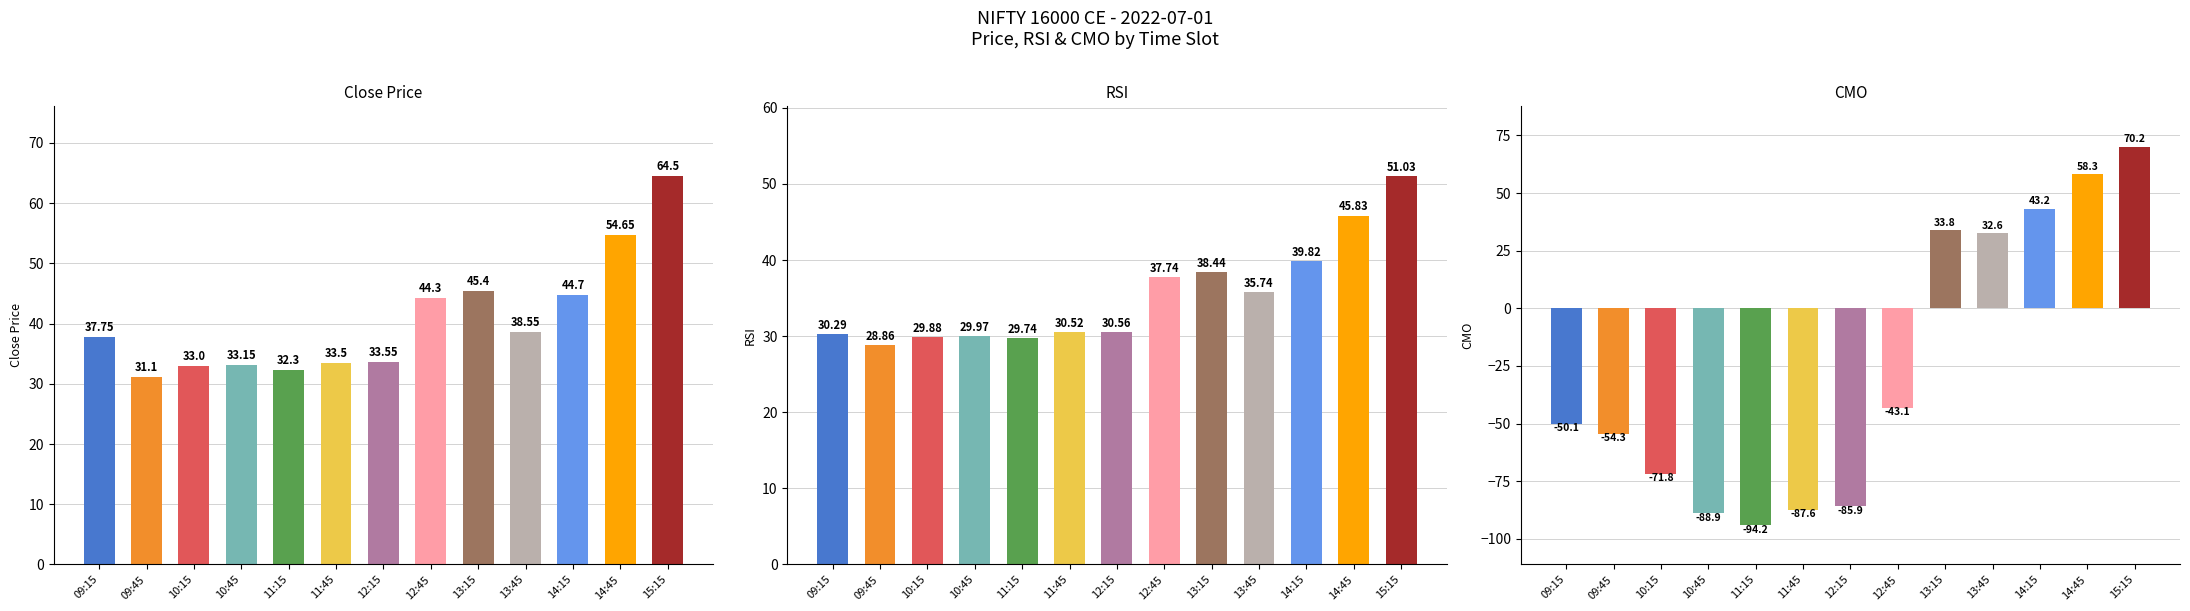

Which label corresponds to the smallest value in the chart?

11:15